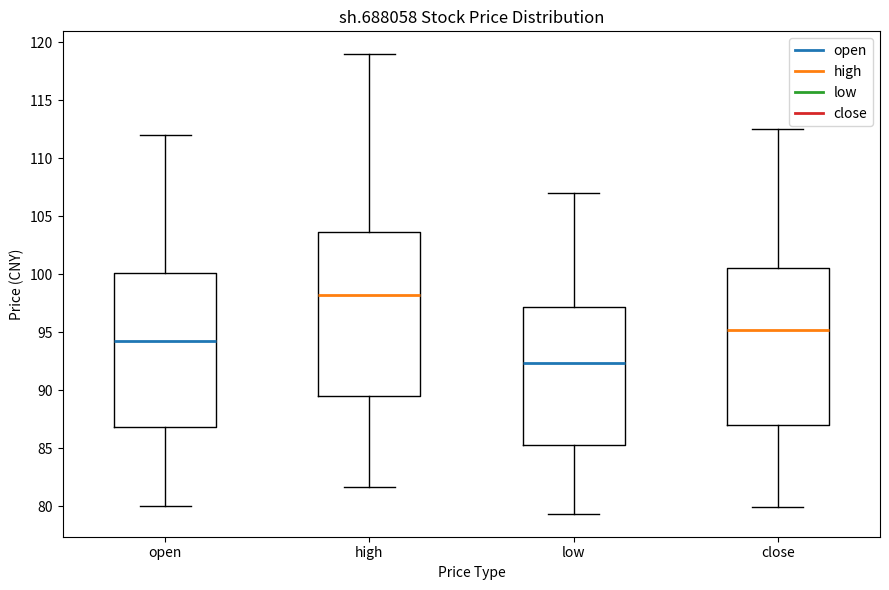

Reading left to right, read every box against the y-axis: the position of its median line, the range the box covers, and the ends of its whiskers. The values are not printed on the chart, so give them approximately, as read against the axis.

open: median 94.5, box 87.0 to 100.0, whiskers 80.0 to 112.0
high: median 98.0, box 89.5 to 103.5, whiskers 81.5 to 119.0
low: median 92.5, box 85.5 to 97.0, whiskers 79.5 to 107.0
close: median 95.0, box 87.0 to 100.5, whiskers 80.0 to 112.5